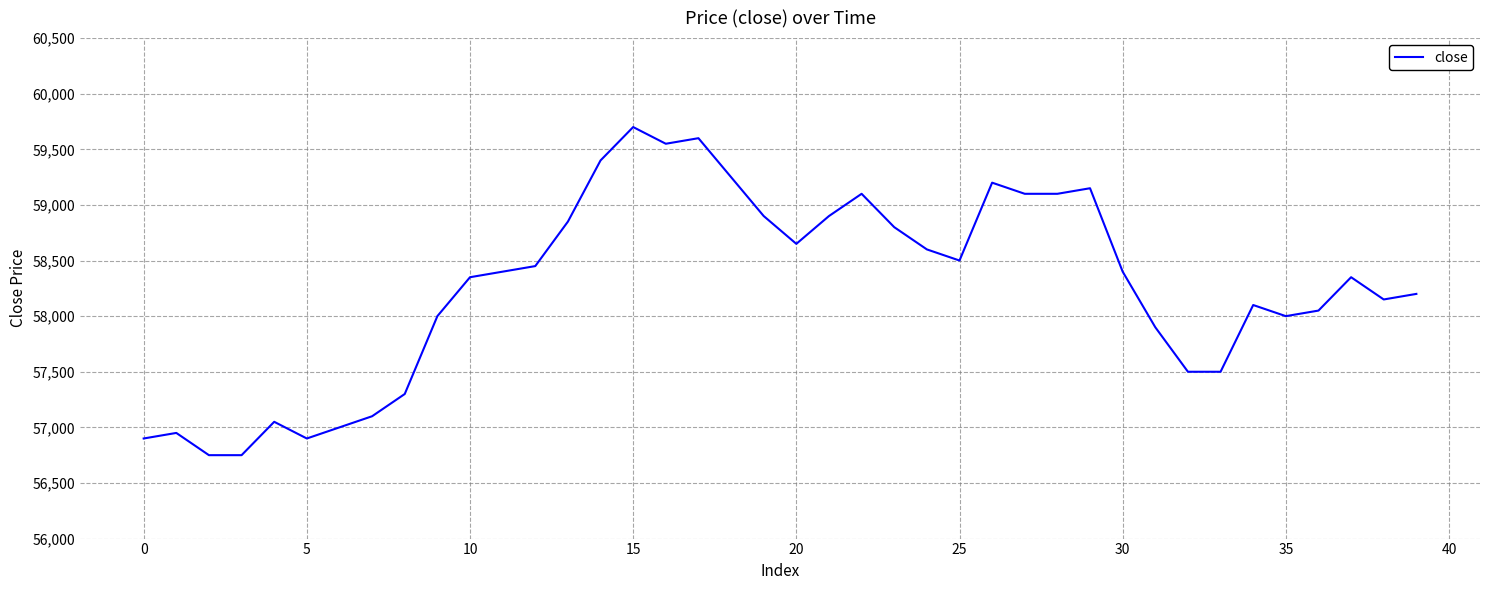

Count the number of data series in this chart.

1